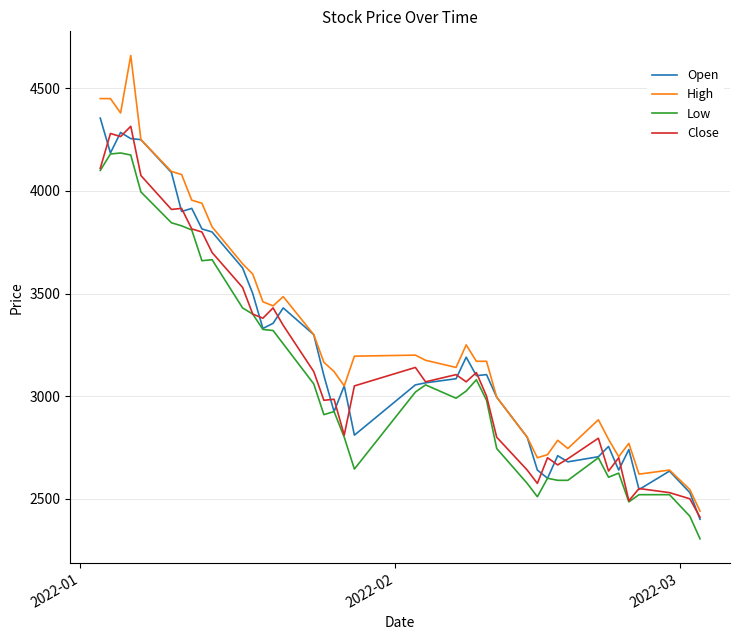

What is the maximum value for High?

4660